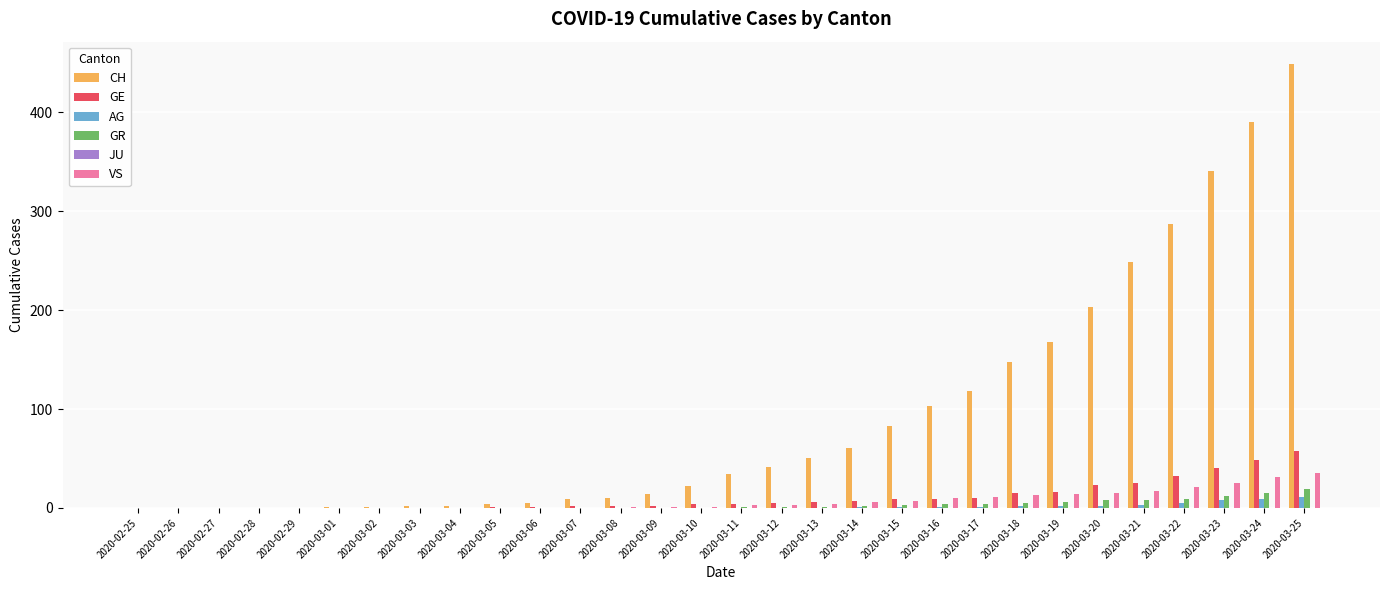

How many groups of bars are there?

30